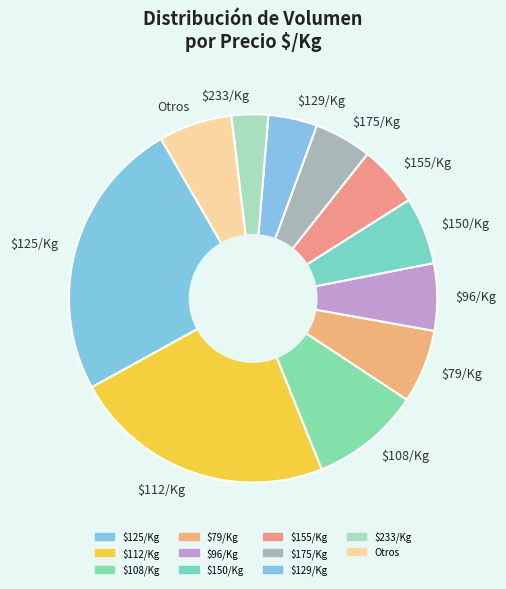

The $233/Kg slice represents 3% of the pie. True or false?

True